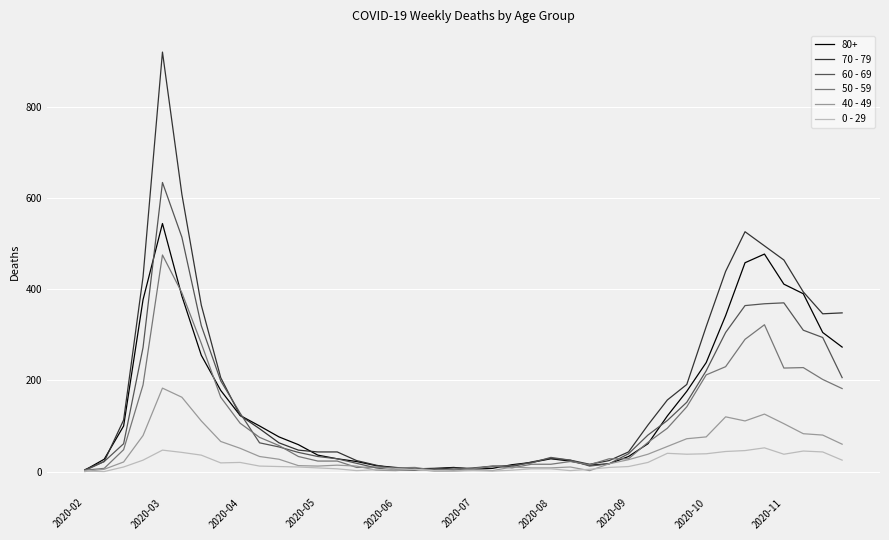

Which series has the largest range (max minus min)?

70 - 79